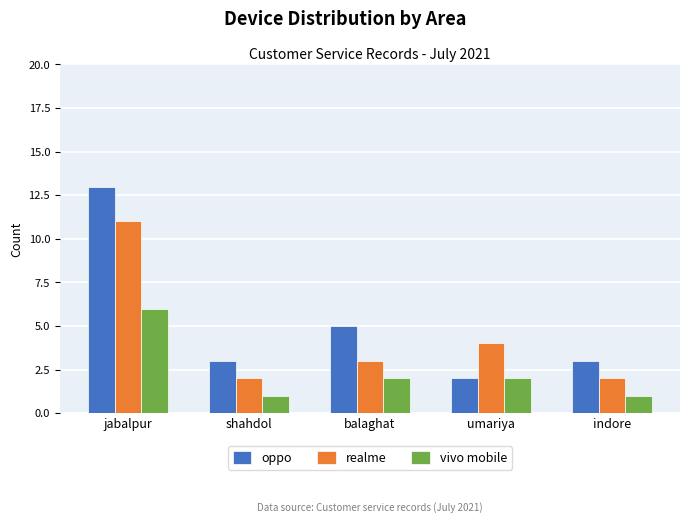

Which series changed the most between balaghat and indore?

oppo